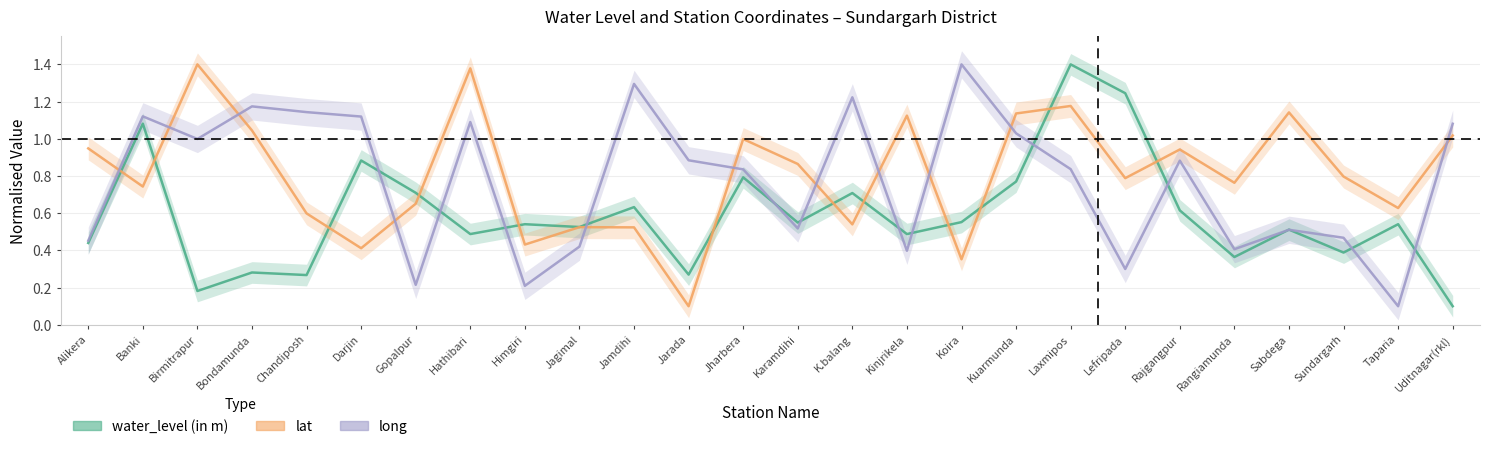

How many interior local valleys does the long series have?

8